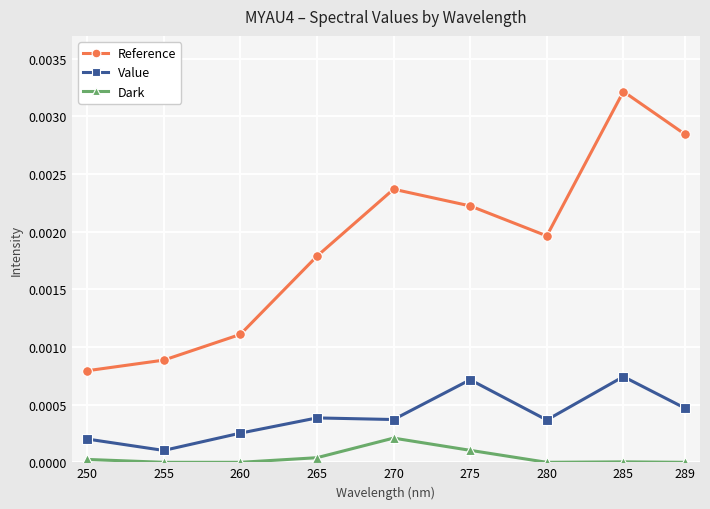

At which category does Value reach its first local valley?

255